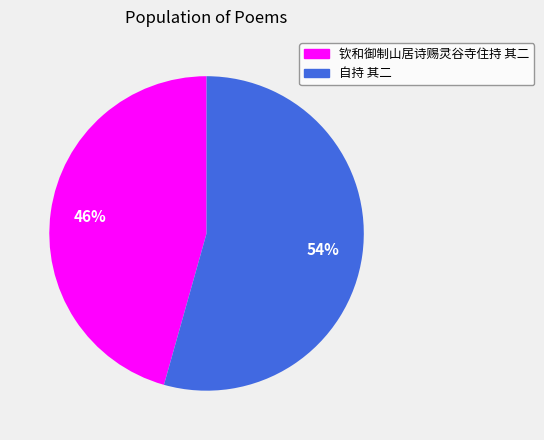

To the nearest percent, what is the combined percentage of 自持 其二 and 钦和御制山居诗赐灵谷寺住持 其二?

100%